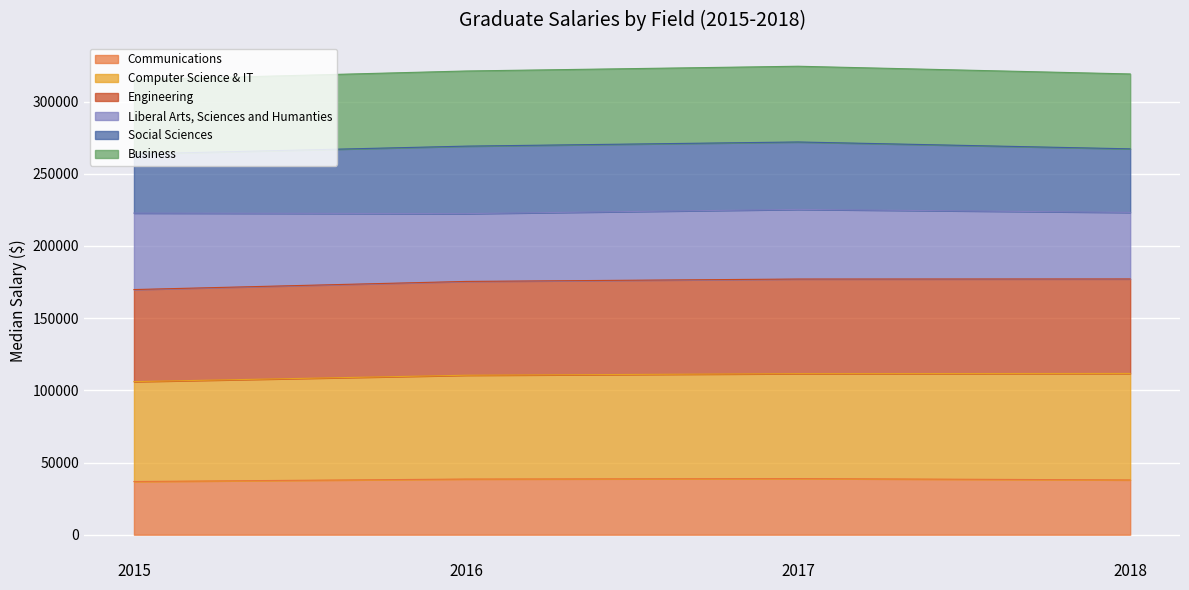

What is the difference between the highest and lowest values at 2017?

285620